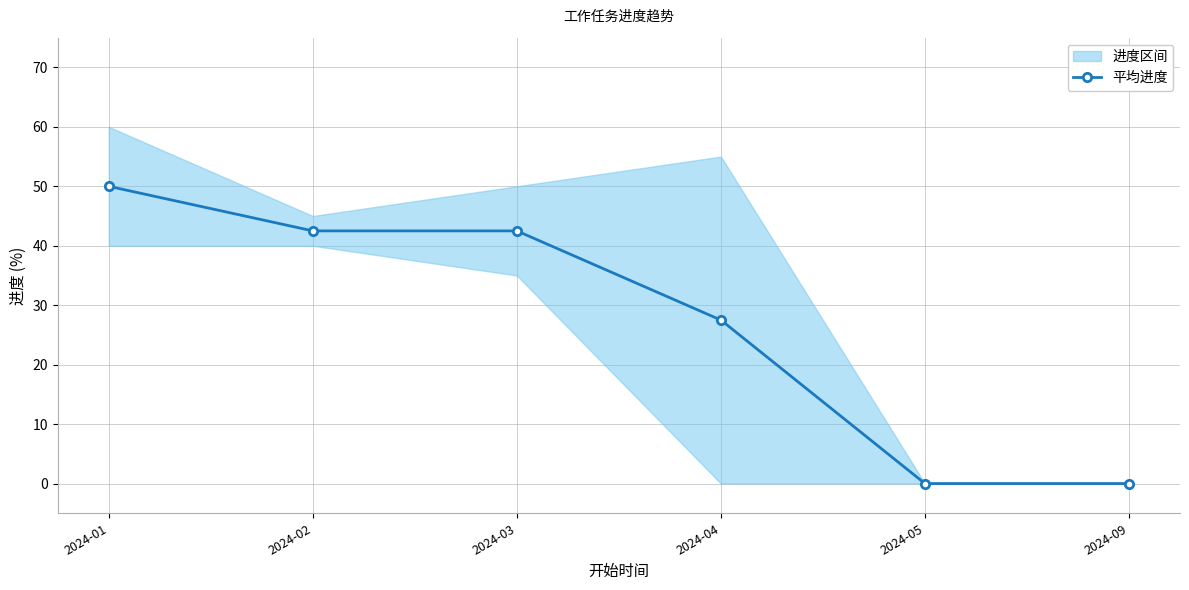

How many categories are shown in the chart?

6